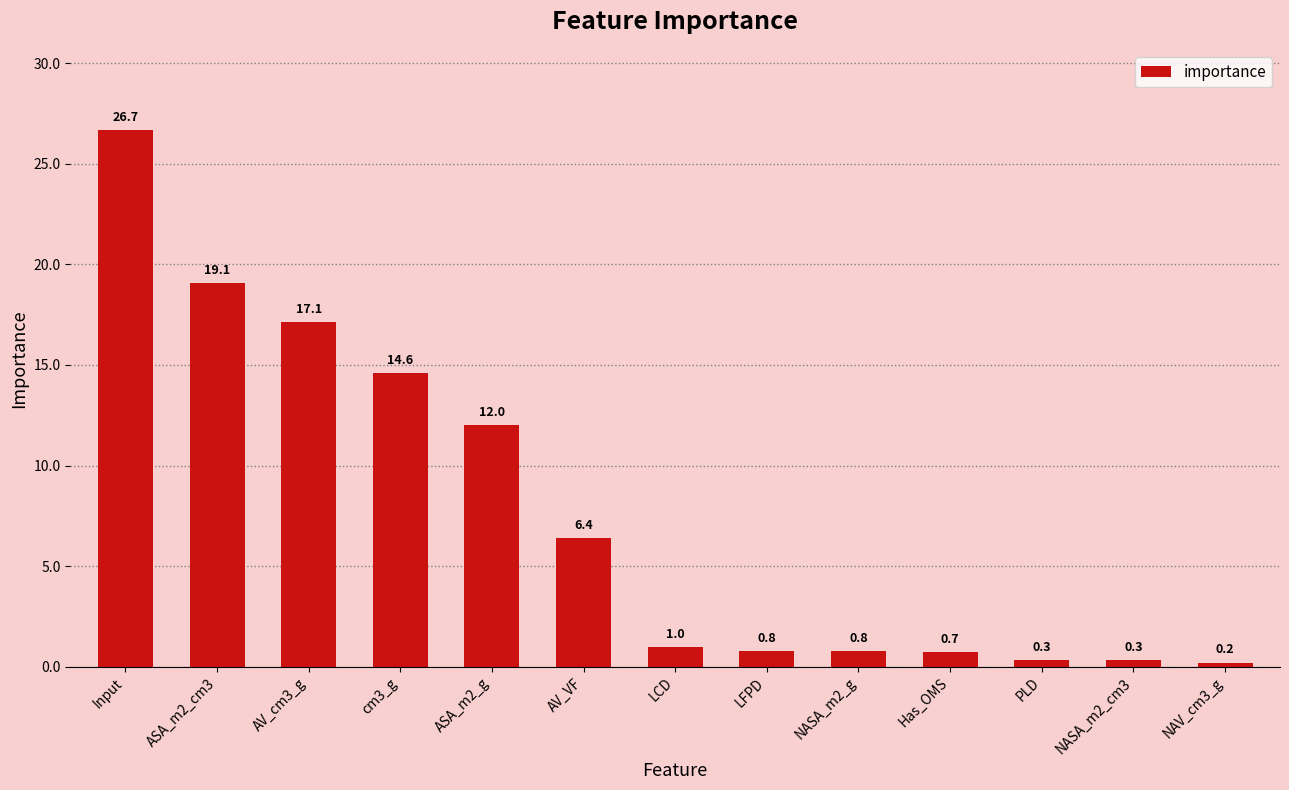

Does the chart contain any negative values?

No